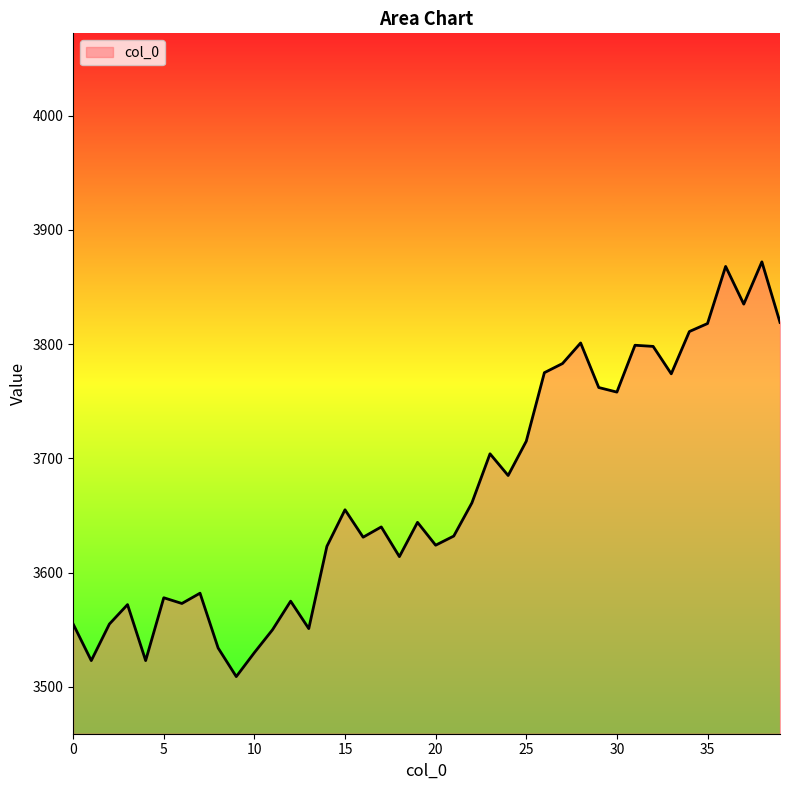

What is the maximum value shown in the chart?

3872